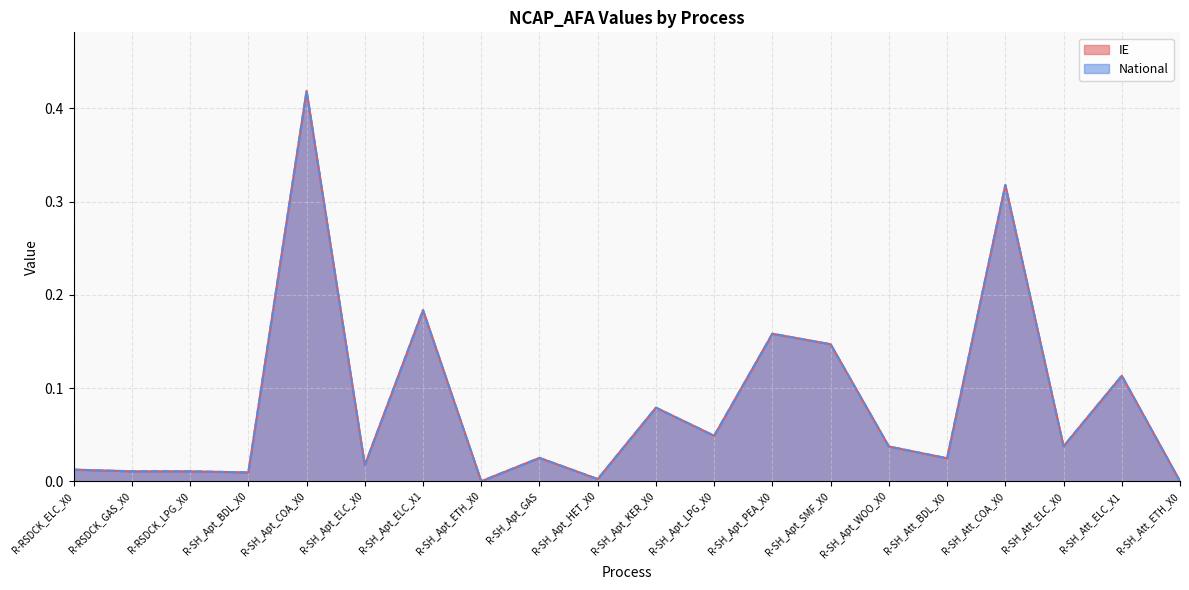

True or false: National and IE cross at least once.

False